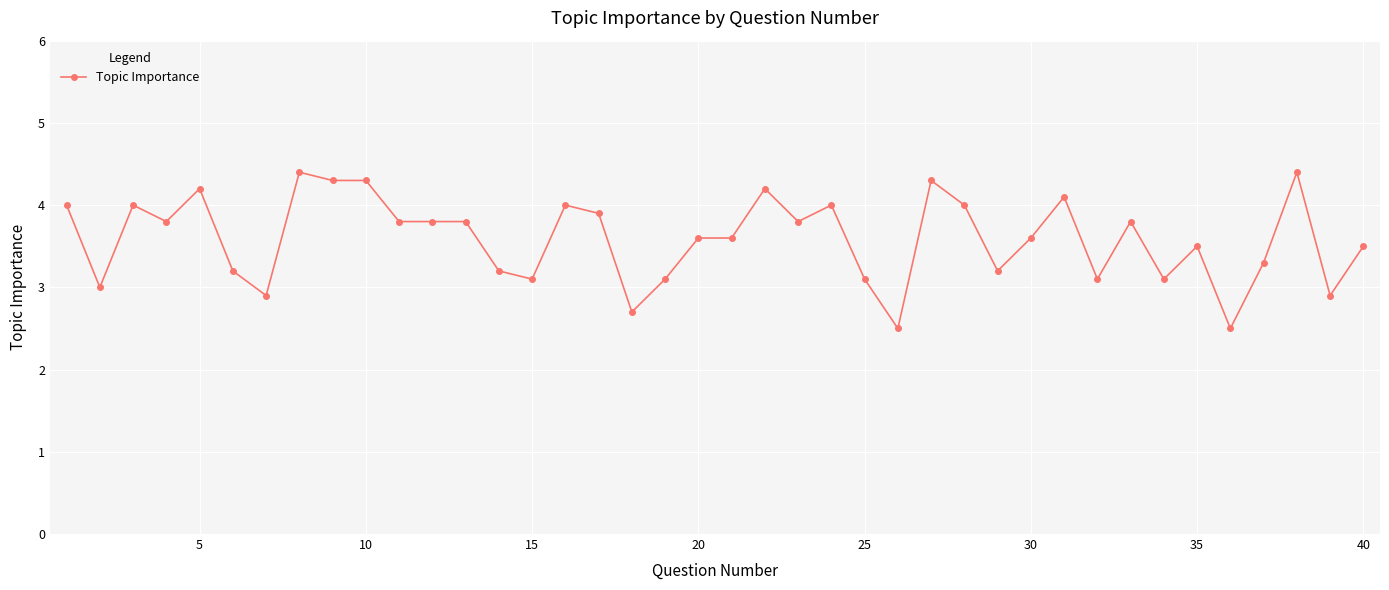

What is the difference between the maximum and minimum values?

1.9